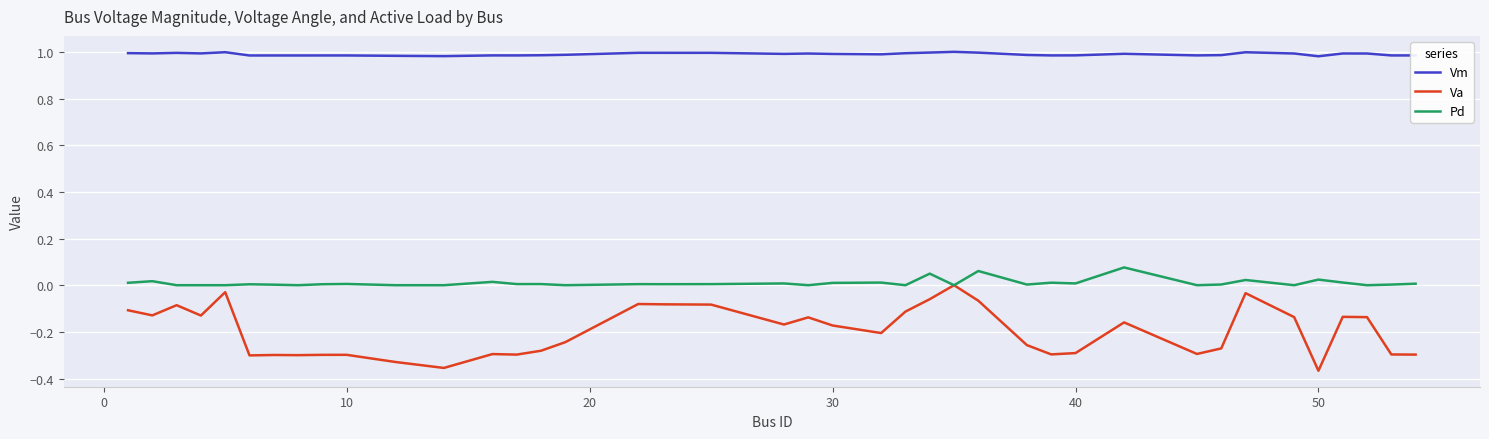

Rank the series by their maximum value, from lowest to highest.

Va, Pd, Vm